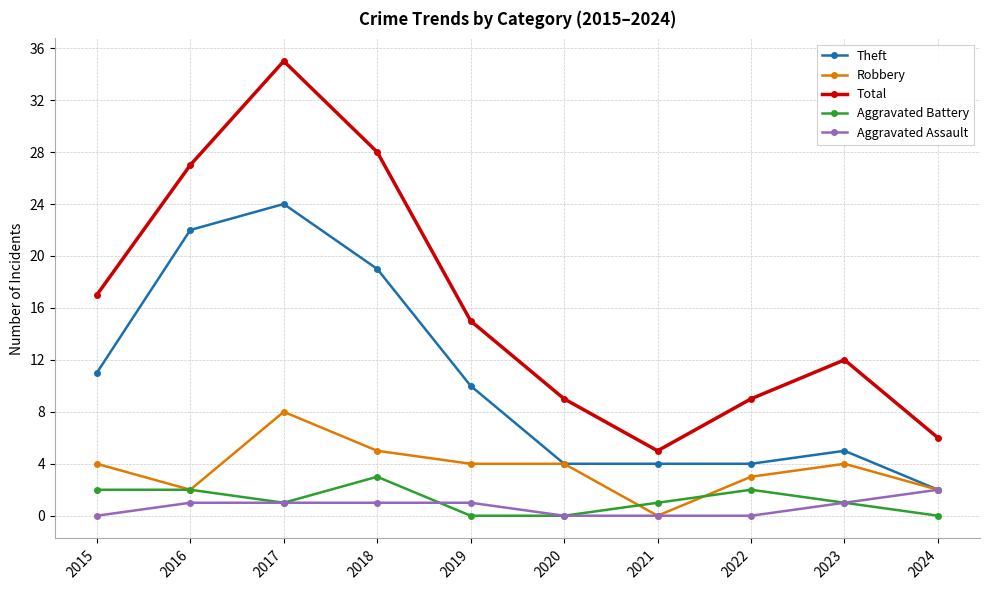

Which series has the largest range (max minus min)?

Total